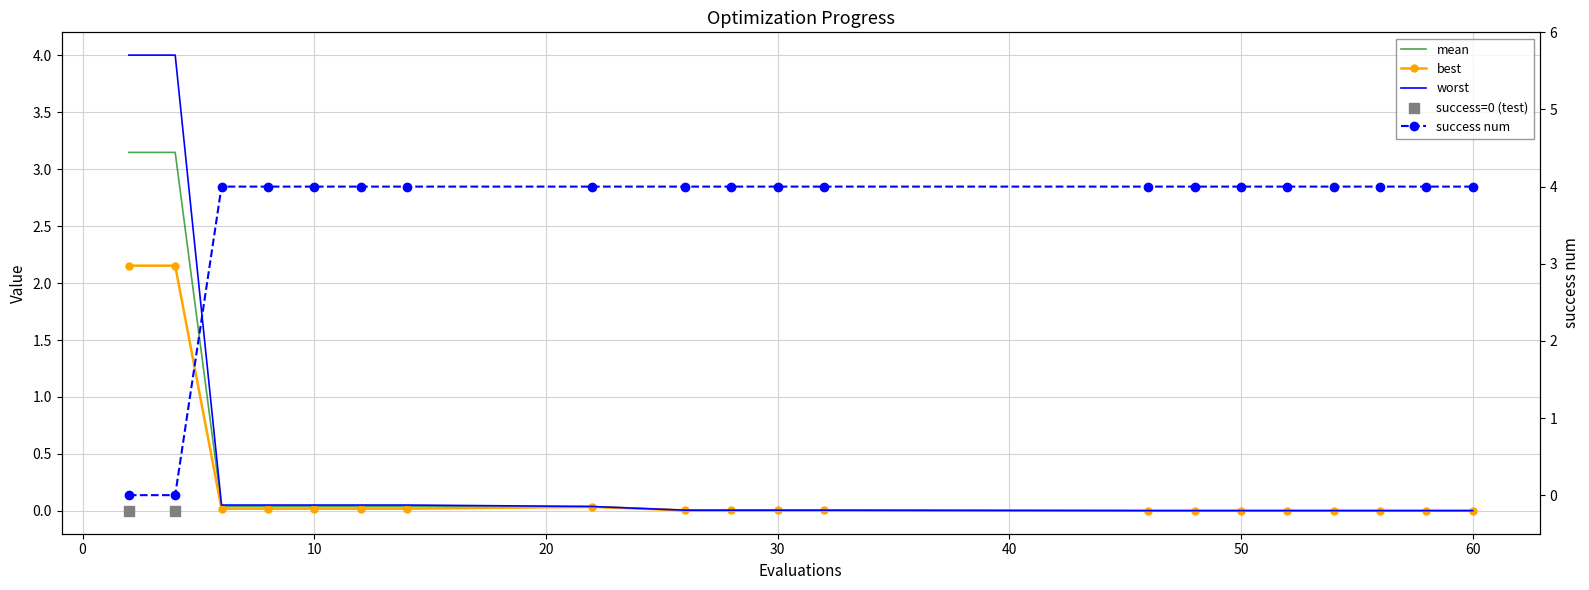

Which series has the largest total across all categories?

success num